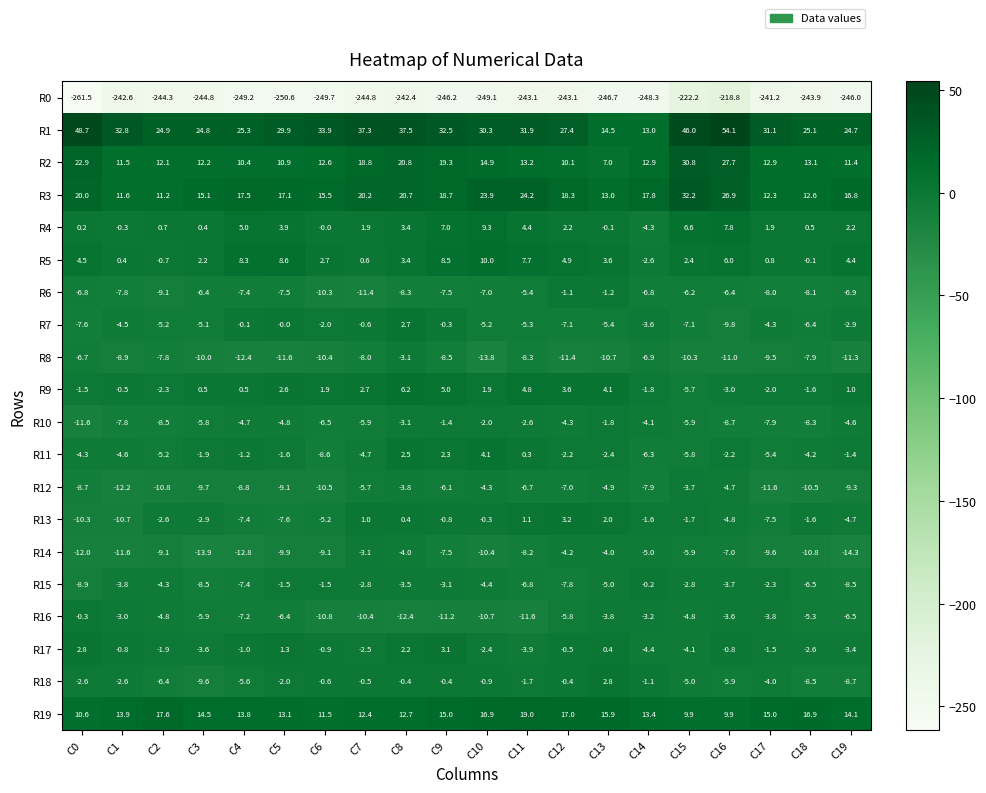

The R19 series shows 22.5 at C9. True or false?

False